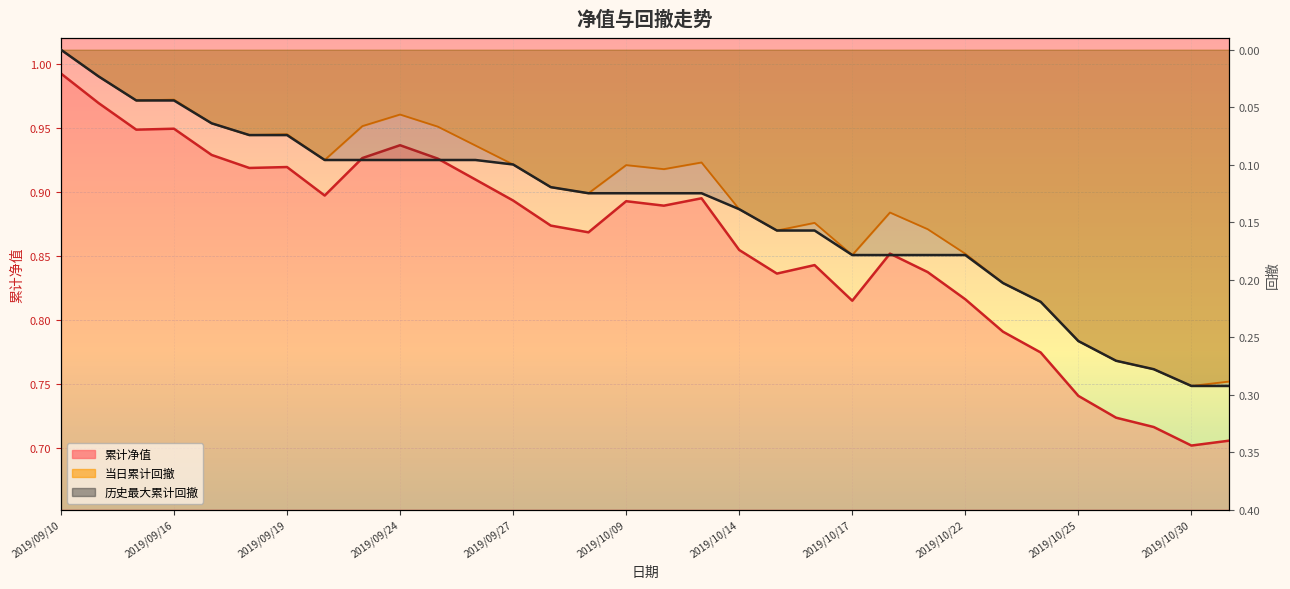

How many lines are shown in the chart?

3